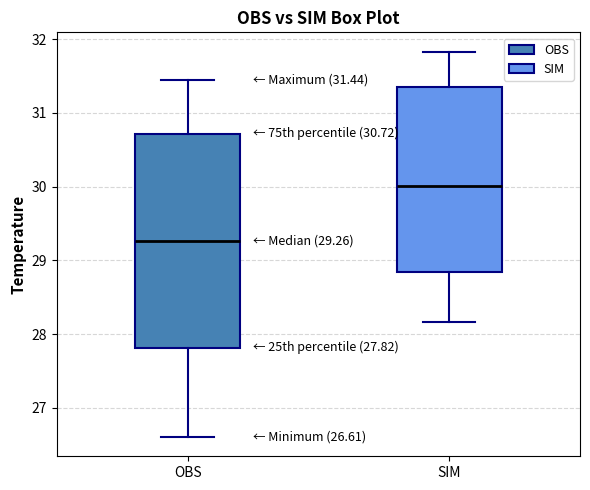

Which box has the highest median line?

SIM